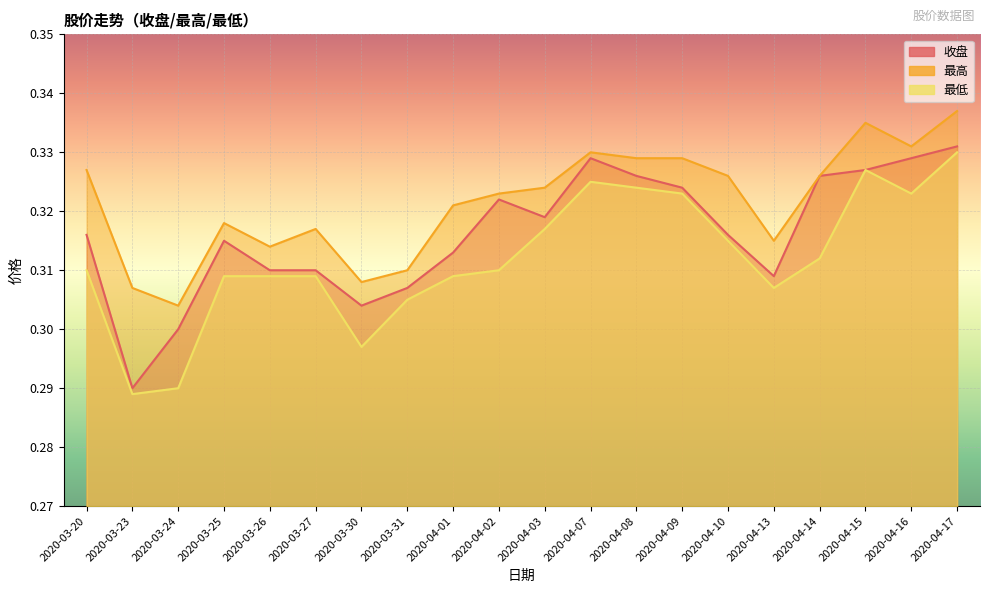

How many 最高 values are between 0 and 1?

20